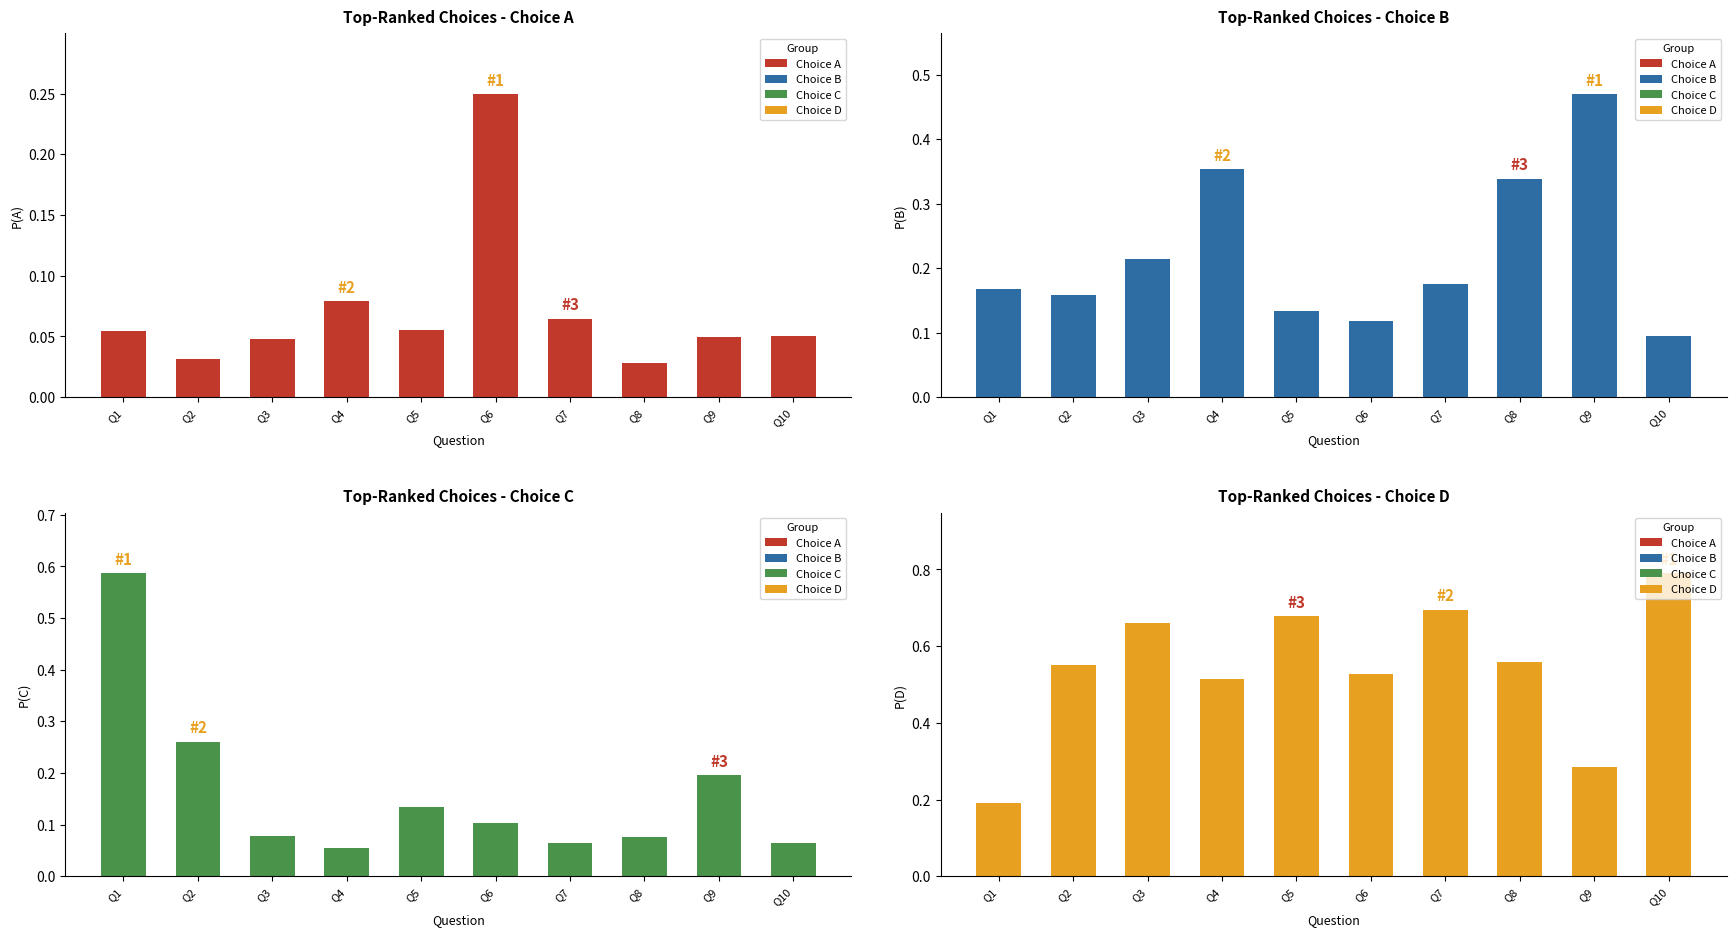

What is the total value across all series at Q2?

1.0